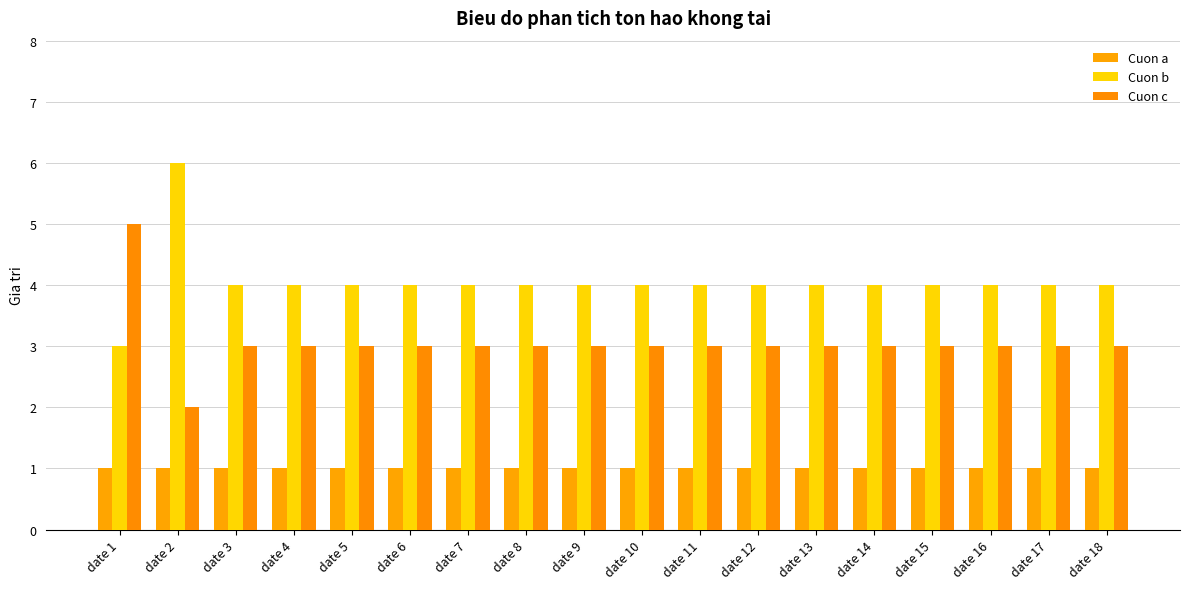

What is the sum of the Cuon b values at date 2 and date 8?

10